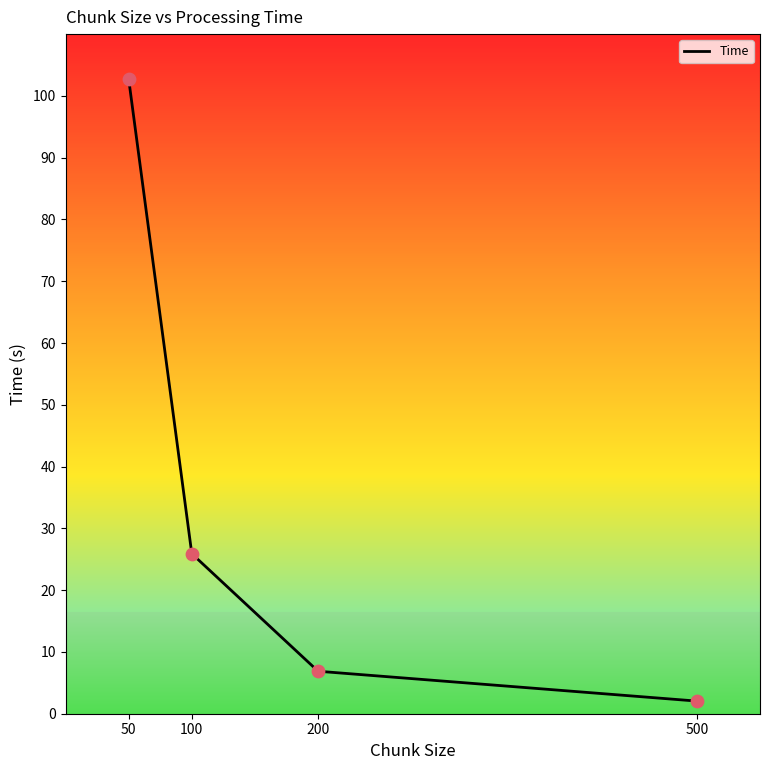

What is the ratio of the value at 200 to the value at 500?

3.4